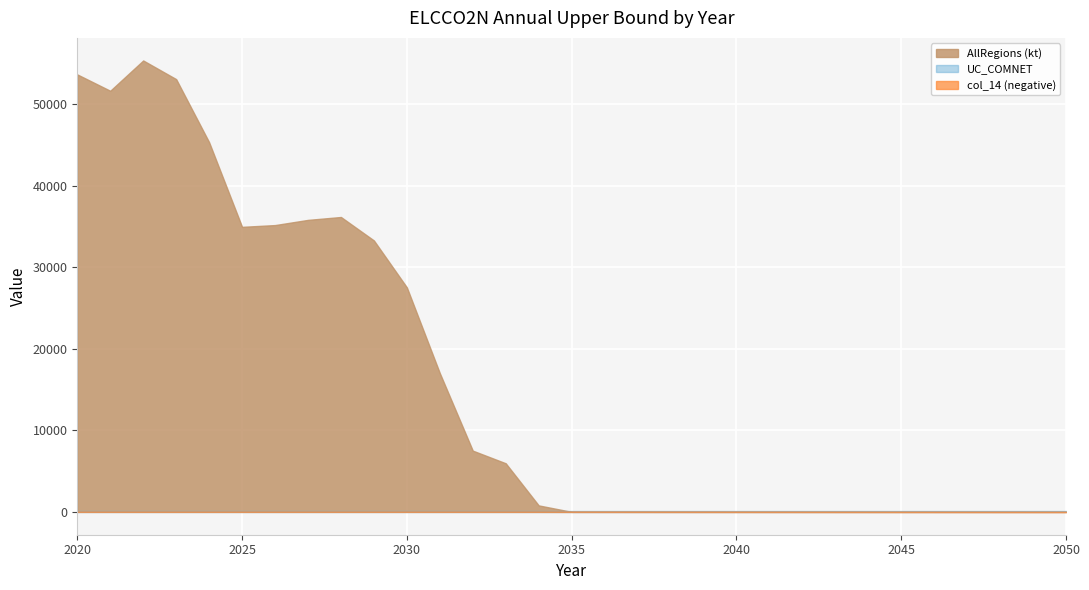

The AllRegions (kt) series shows 0.0 at 2041. True or false?

True